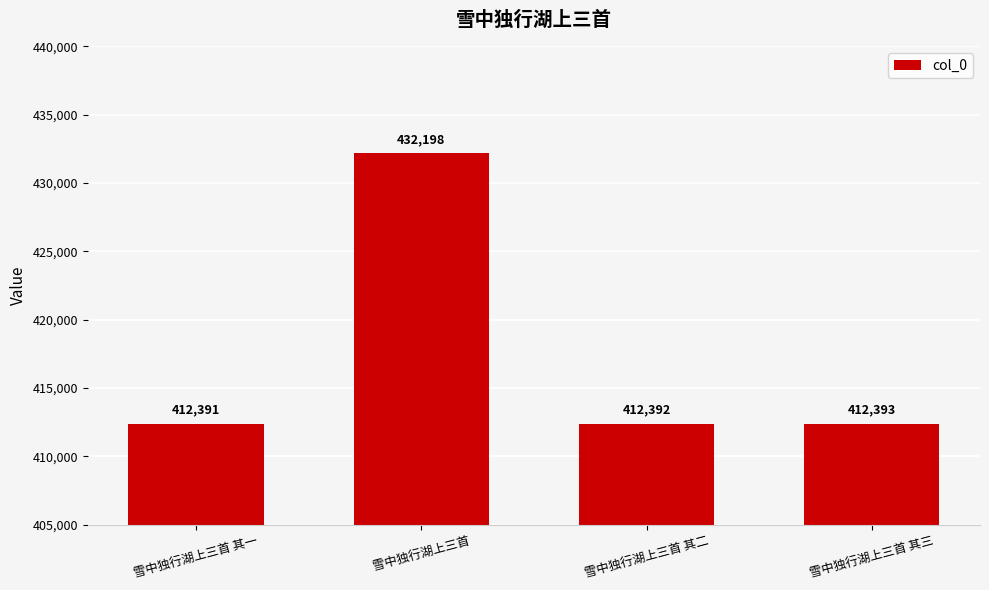

Approximately how many times larger is the value at 雪中独行湖上三首 compared to 雪中独行湖上三首 其二?

1.0